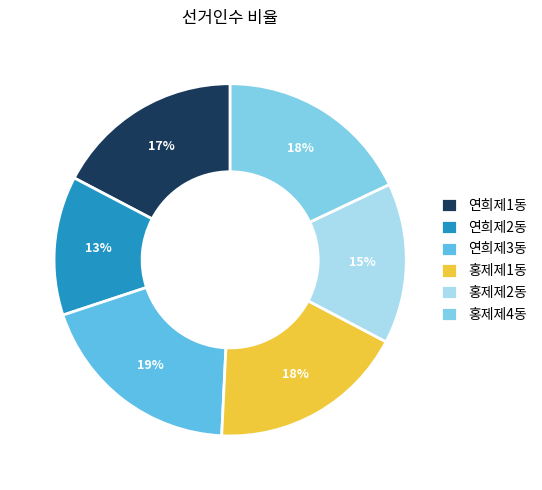

Between 연희제1동 and 홍제제1동, which is larger?

홍제제1동